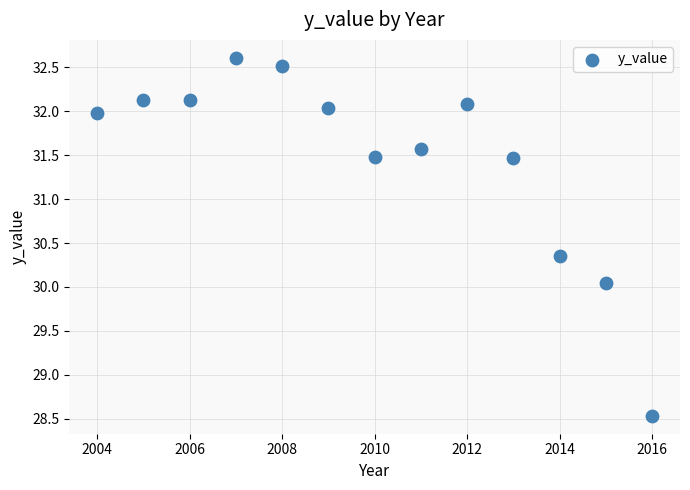

What is the range of Y values (max minus min)?

4.1